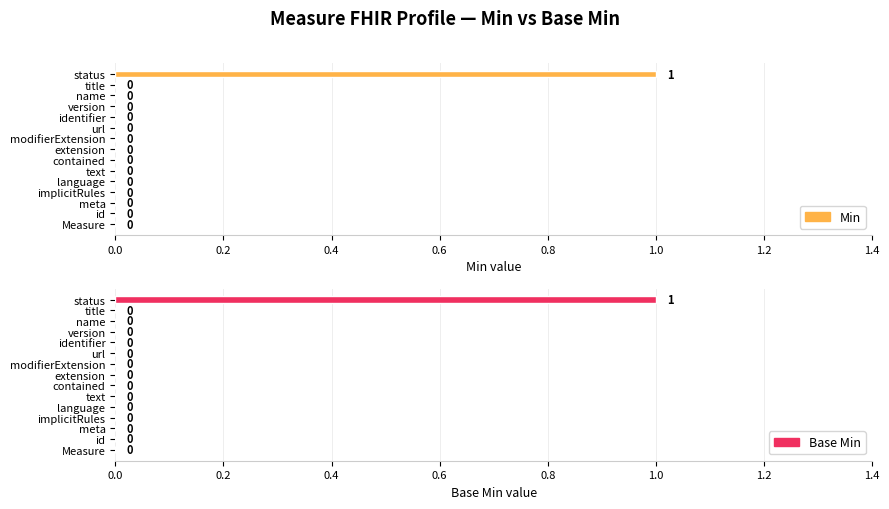

The value of Base Min at Measure is 0. True or false?

True